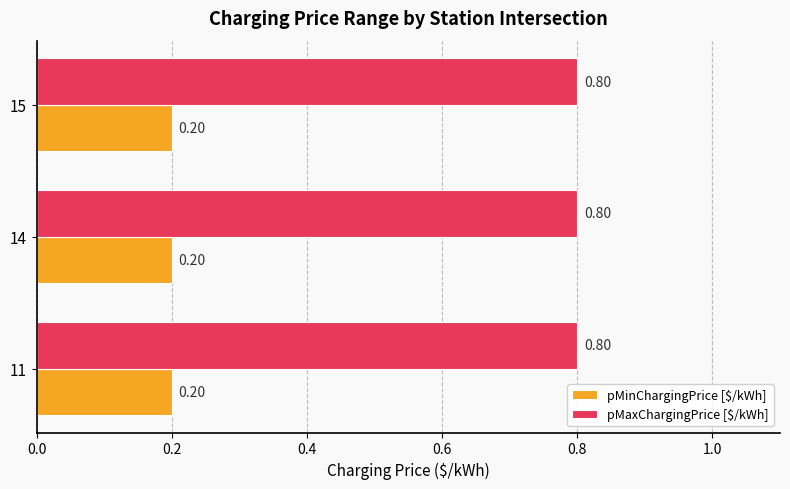

What is the maximum value shown in the chart?

0.8